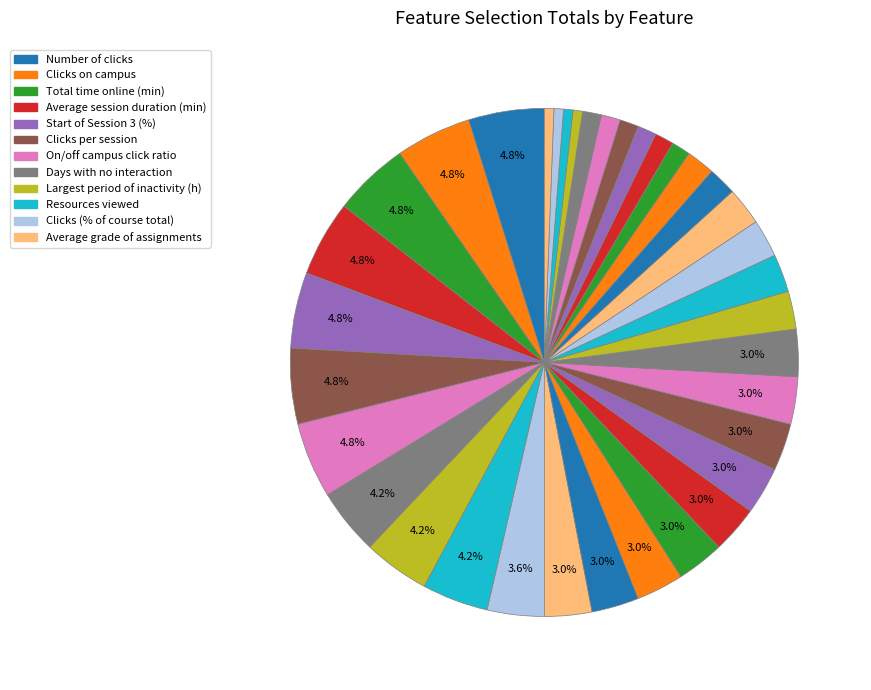

To the nearest percent, what is the average slice percentage?

3%